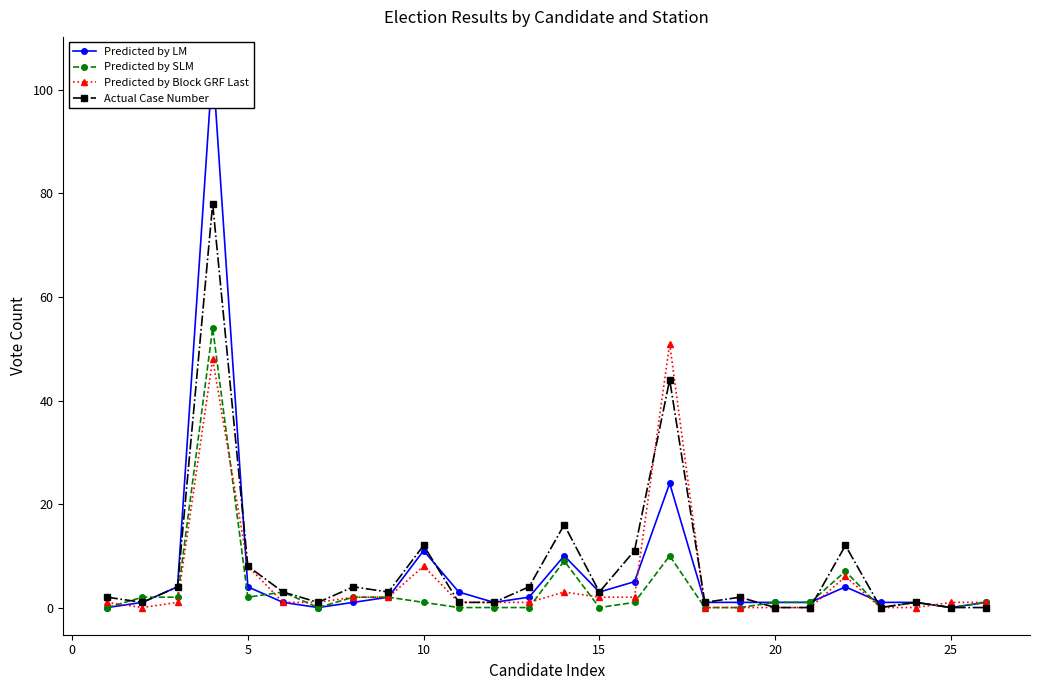

Reading left to right, what are all the values shown in this chart?

Predicted by LM: 0	1	4	105	4	1	0	1	2	11	3	1	2	10	3	5	24	1	1	1	1	4	1	1	0	1
Predicted by SLM: 0	2	2	54	2	3	0	2	2	1	0	0	0	9	0	1	10	0	0	1	1	7	0	1	0	1
Predicted by Block GRF Last: 1	0	1	48	8	1	1	2	2	8	1	1	1	3	2	2	51	0	0	0	0	6	0	0	1	1
Actual Case Number: 2	1	4	78	8	3	1	4	3	12	1	1	4	16	3	11	44	1	2	0	0	12	0	1	0	0